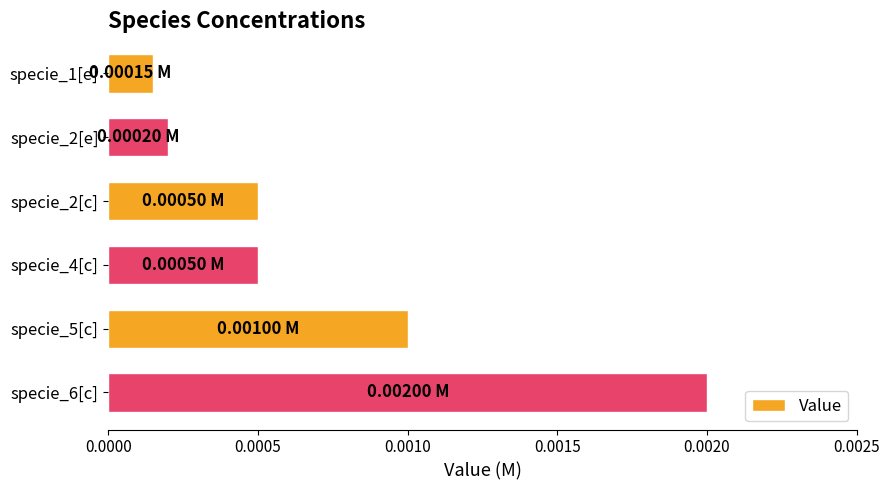

Which category has the highest value across all series?

specie_6[c]